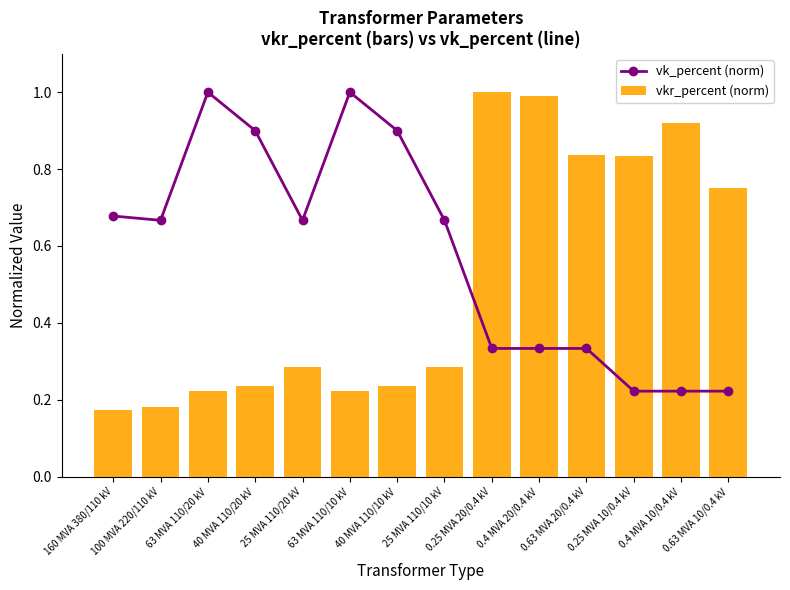

Reading left to right, list all the values displayed in this chart.

vk_percent (norm): 160 MVA 380/110 kV=0.7	100 MVA 220/110 kV=0.7	63 MVA 110/20 kV=1.0	40 MVA 110/20 kV=0.9	25 MVA 110/20 kV=0.7	63 MVA 110/10 kV=1.0	40 MVA 110/10 kV=0.9	25 MVA 110/10 kV=0.7	0.25 MVA 20/0.4 kV=0.3	0.4 MVA 20/0.4 kV=0.3	0.63 MVA 20/0.4 kV=0.3	0.25 MVA 10/0.4 kV=0.2	0.4 MVA 10/0.4 kV=0.2	0.63 MVA 10/0.4 kV=0.2
vkr_percent (norm): 160 MVA 380/110 kV=0.2	100 MVA 220/110 kV=0.2	63 MVA 110/20 kV=0.2	40 MVA 110/20 kV=0.2	25 MVA 110/20 kV=0.3	63 MVA 110/10 kV=0.2	40 MVA 110/10 kV=0.2	25 MVA 110/10 kV=0.3	0.25 MVA 20/0.4 kV=1.0	0.4 MVA 20/0.4 kV=1.0	0.63 MVA 20/0.4 kV=0.8	0.25 MVA 10/0.4 kV=0.8	0.4 MVA 10/0.4 kV=0.9	0.63 MVA 10/0.4 kV=0.7